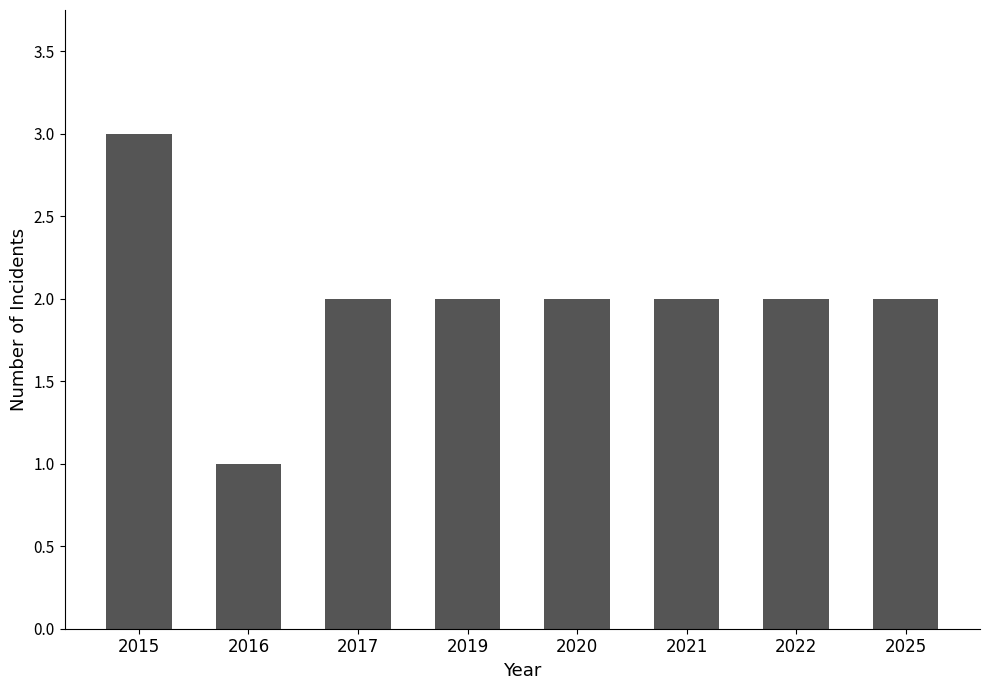

What is the greatest value displayed?

3